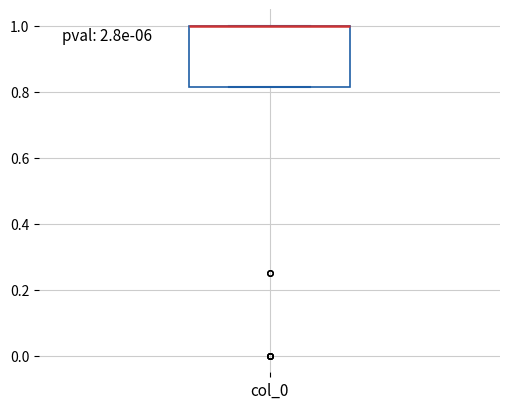

Where is the lower edge of the box for col_0 on the y-axis? The values are not printed on the chart, so give them approximately, as read against the axis.

0.82